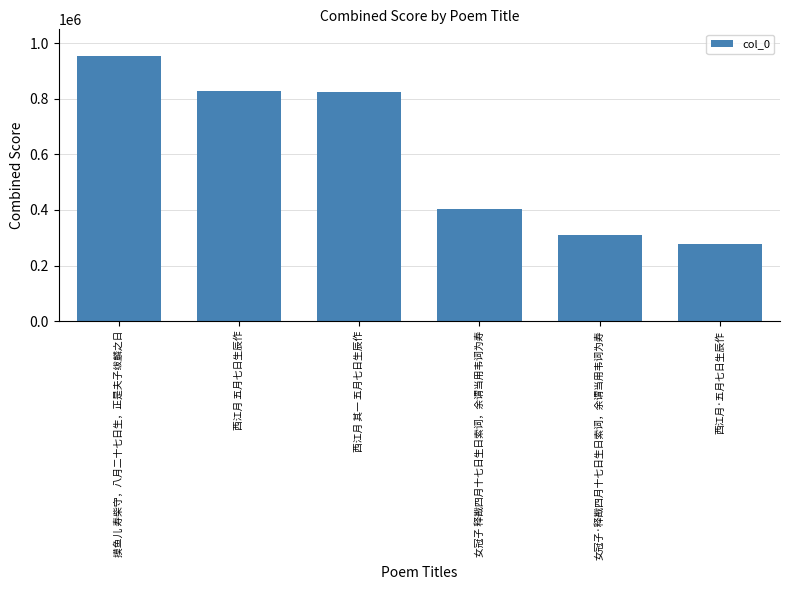

What is the difference between the maximum and minimum values?

676948